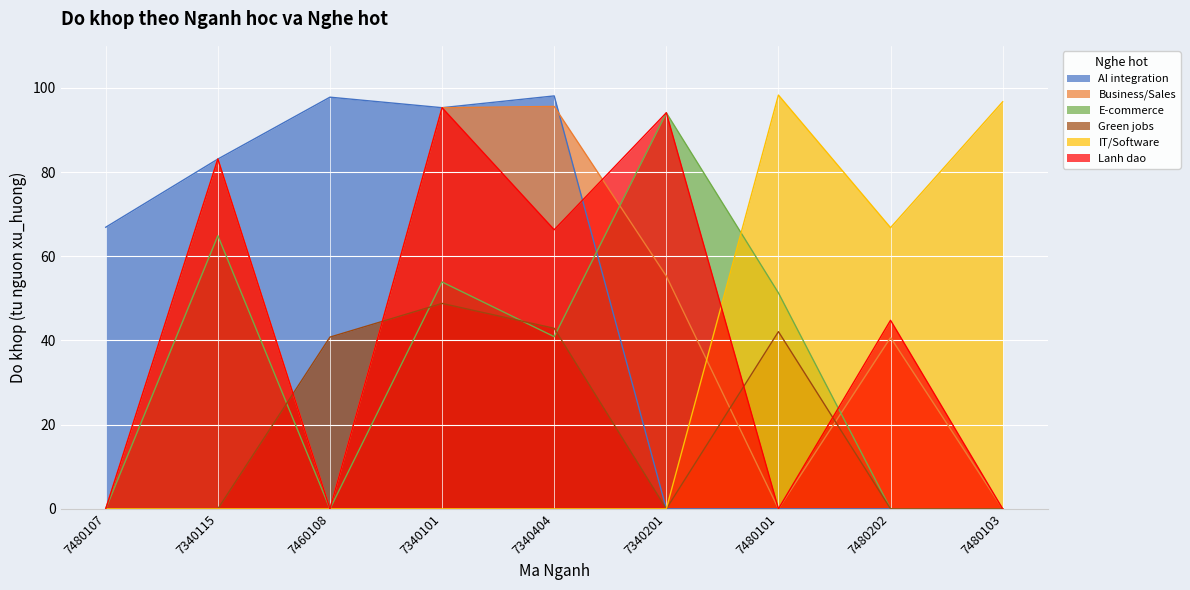

Between 7340115 and 7480103, which series saw the biggest shift?

IT/Software